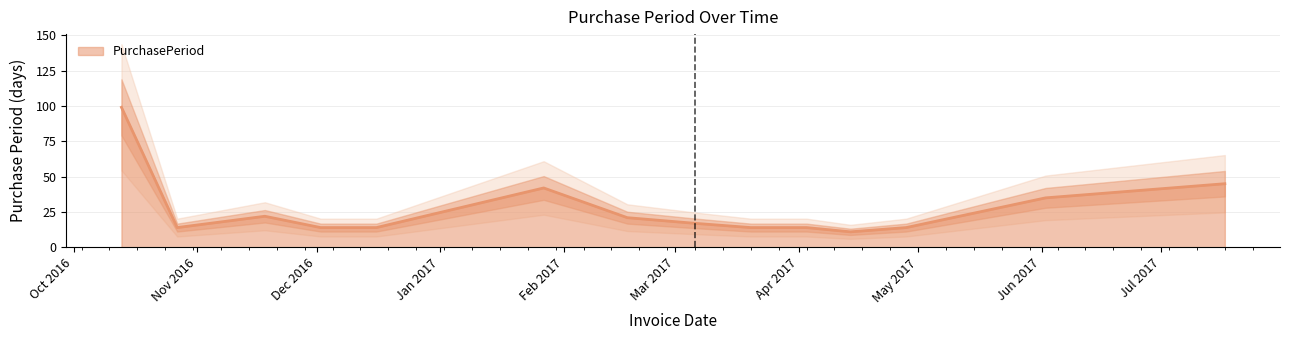

What is the sum of the values at 2016-11-18 and 2016-10-13?

121